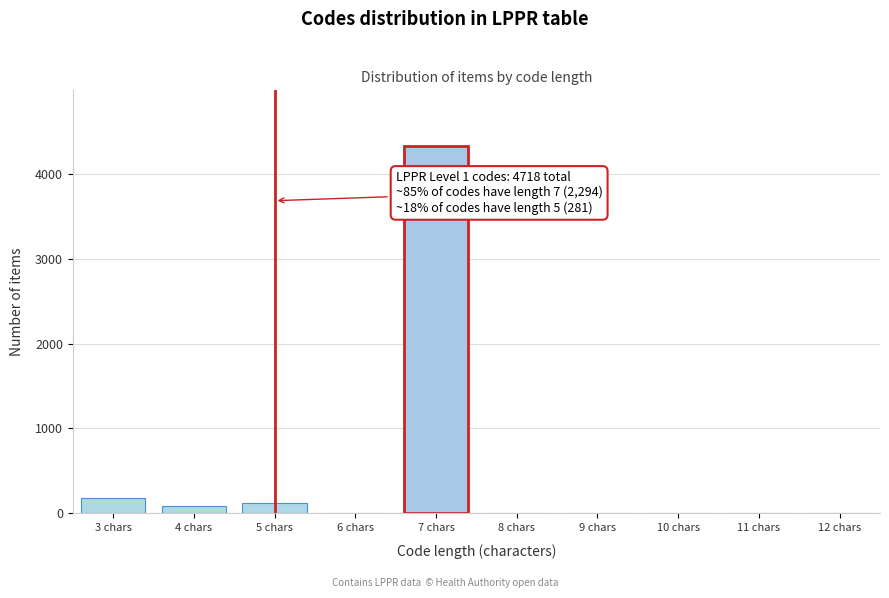

Reading left to right, extract all data points from this chart.

3 chars=178	4 chars=89	5 chars=119	6 chars=0	7 chars=4332	8 chars=0	9 chars=0	10 chars=0	11 chars=0	12 chars=0